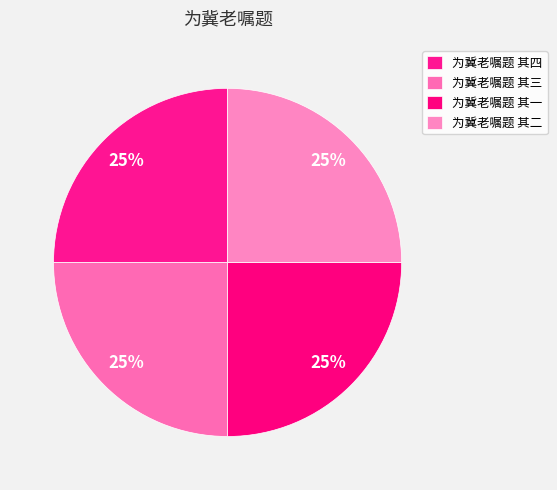

Rank the categories by value from highest to lowest.

为冀老嘱题 其四, 为冀老嘱题 其三, 为冀老嘱题 其二, 为冀老嘱题 其一